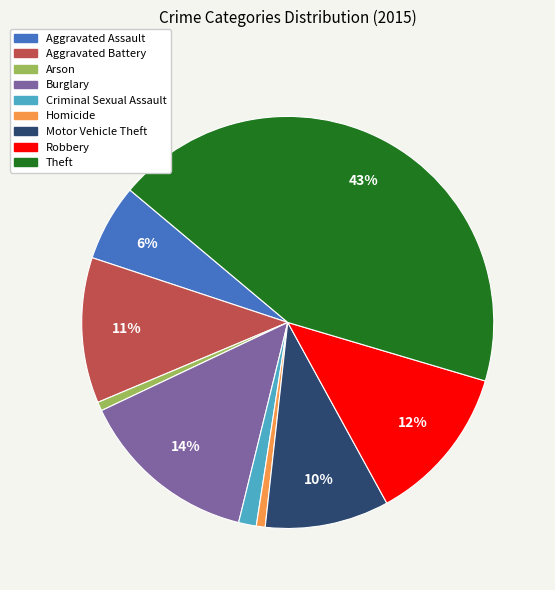

True or false: Aggravated Assault accounts for 1% of the total.

False